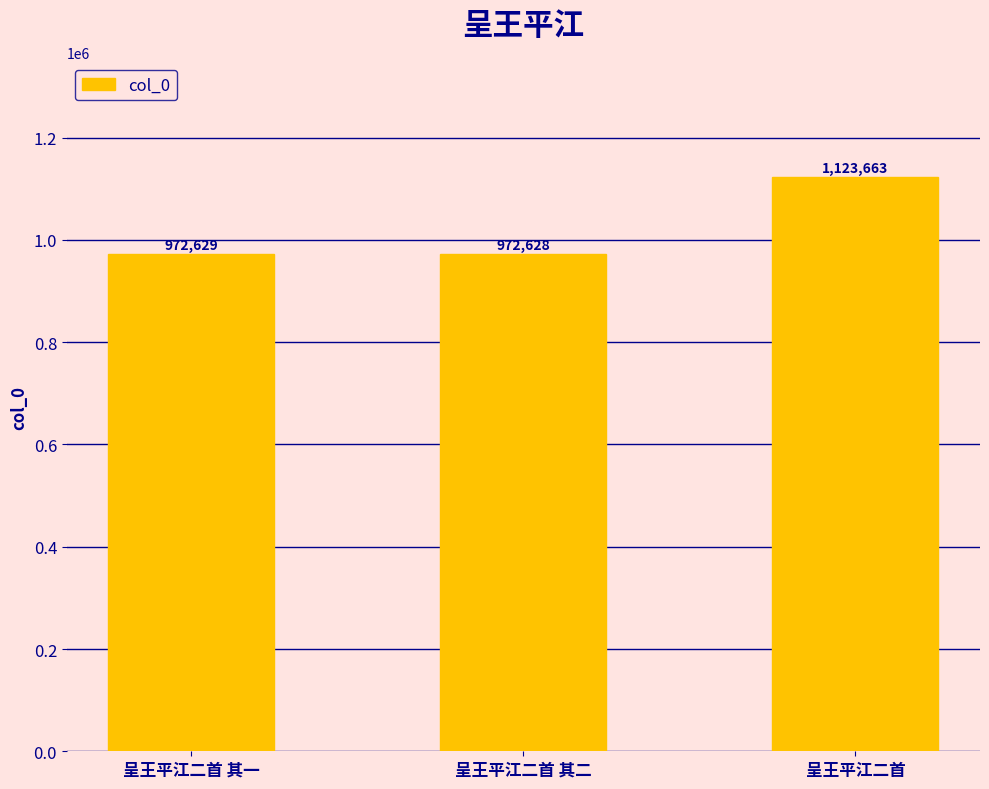

What position from the left is 呈王平江二首 其一?

1